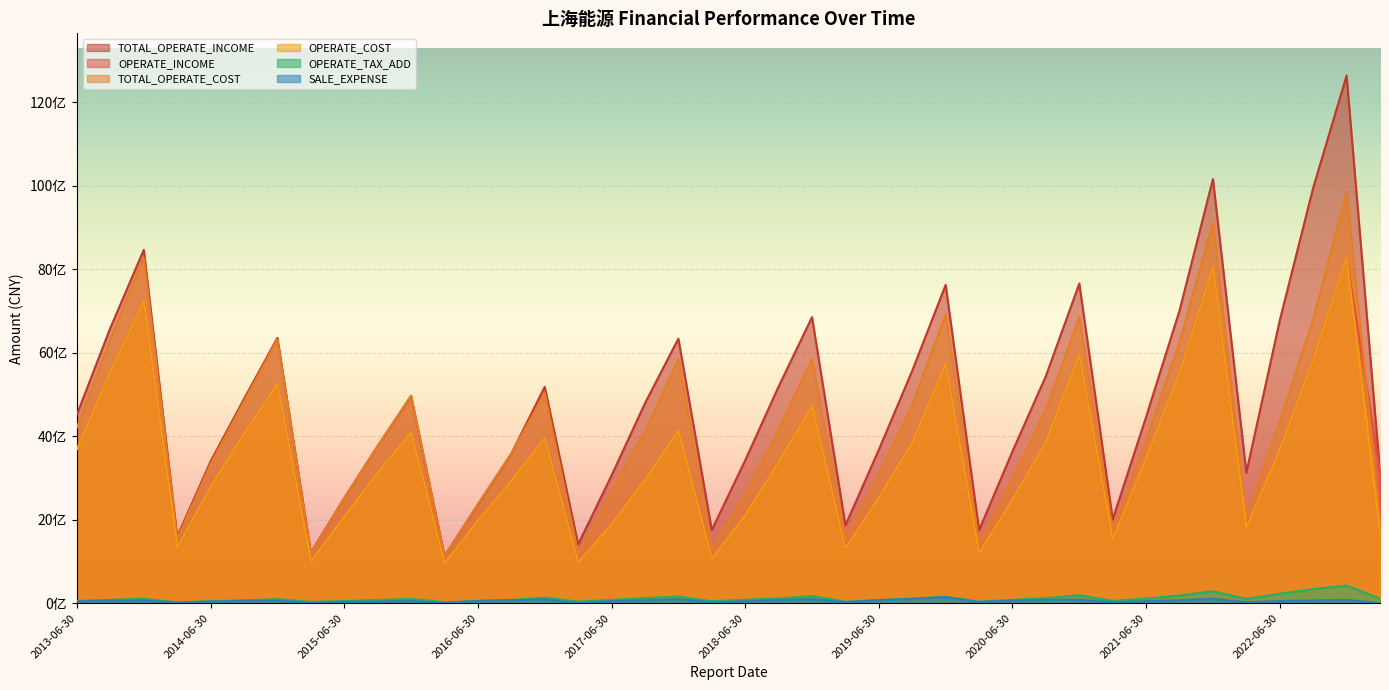

What are all the series names shown in the legend?

TOTAL_OPERATE_INCOME, OPERATE_INCOME, TOTAL_OPERATE_COST, OPERATE_COST, OPERATE_TAX_ADD, SALE_EXPENSE